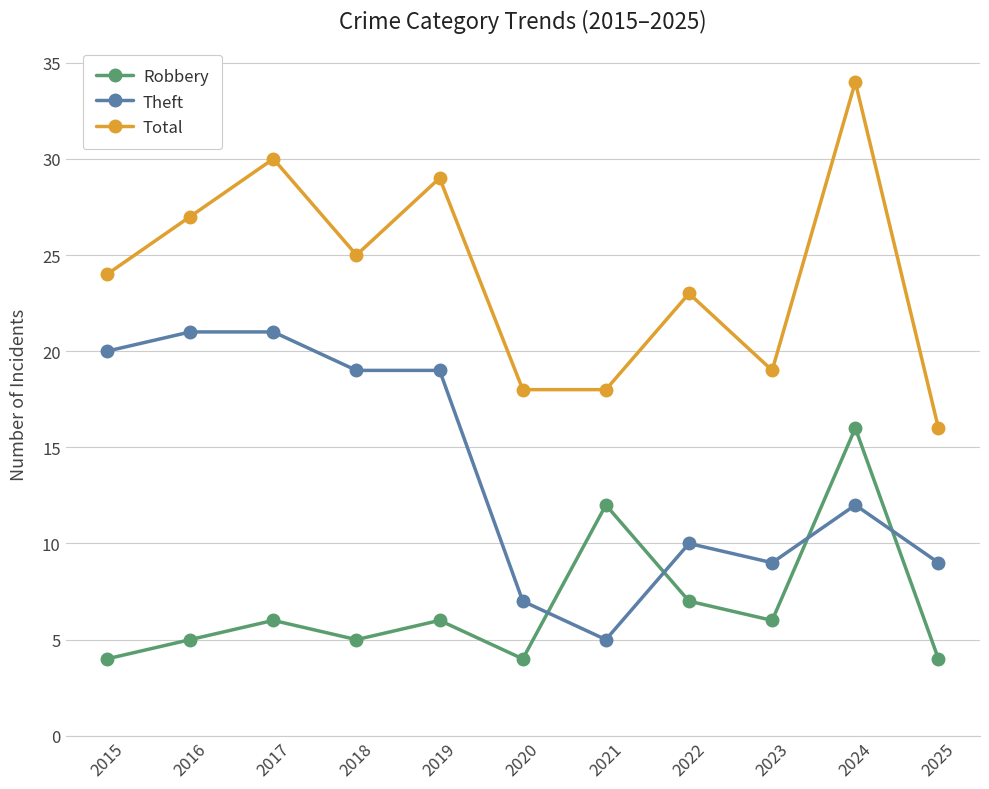

True or false: Total and Robbery intersect in this chart.

False